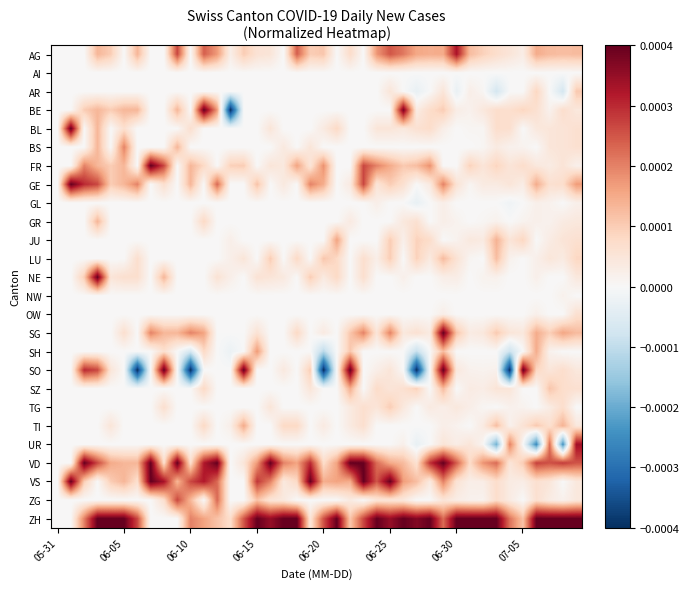

Rank the series by their maximum value, from highest to lowest.

BE, BL, FR, GE, NE, SG, SO, VD, VS, ZH, UR, AG, ZG, BS, SH, JU, TI, SZ, GR, LU, AR, TG, OW, GL, NW, AI